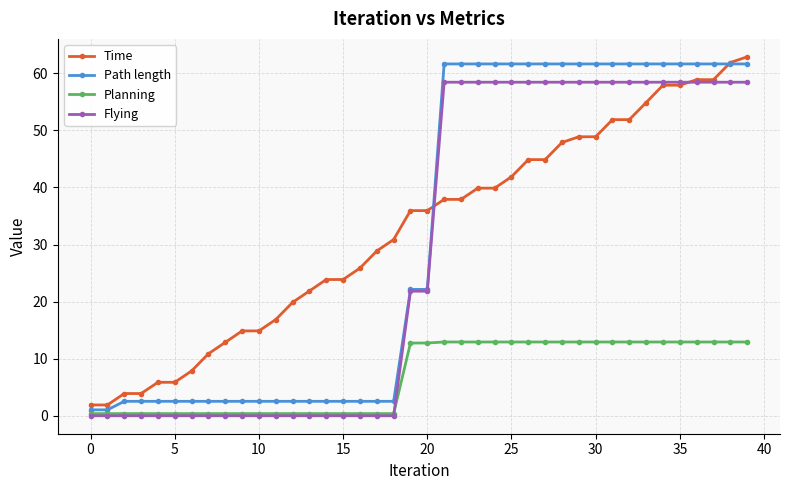

How many series are shown in this chart?

4